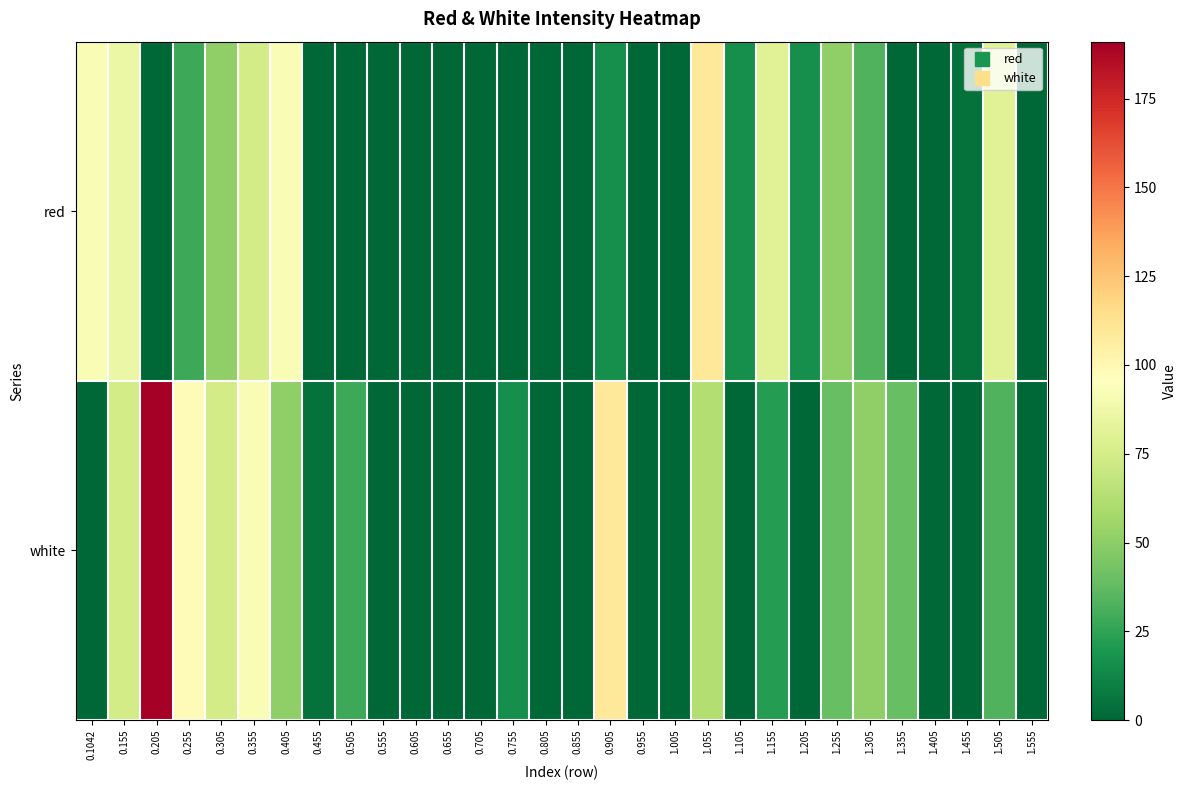

What is the spread (max minus min) of values at 0.405?

40.9